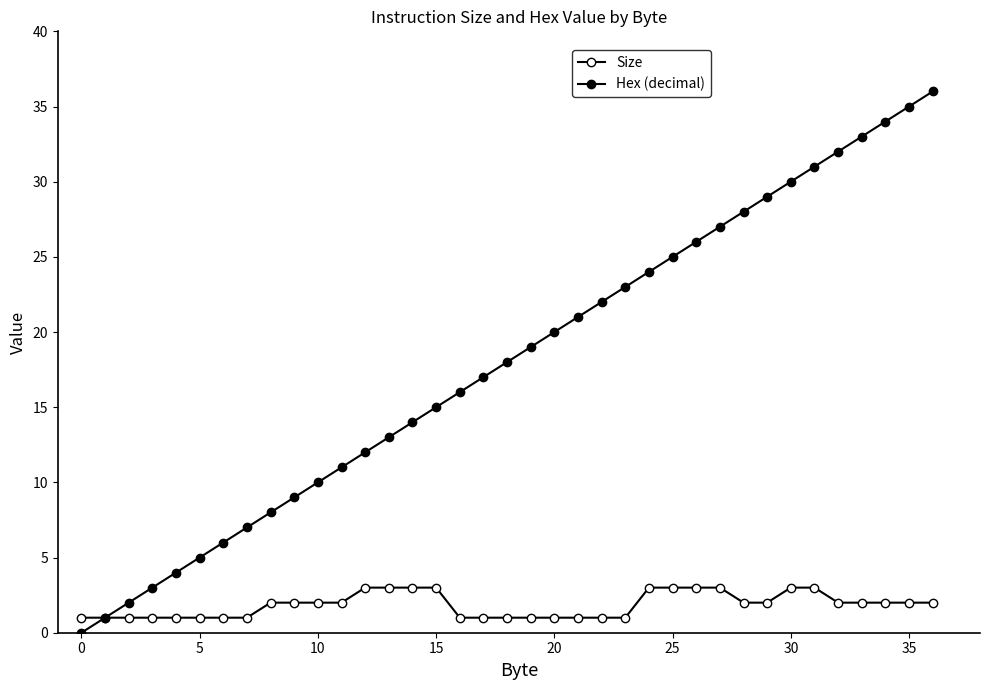

Which label corresponds to the largest value in the chart?

36